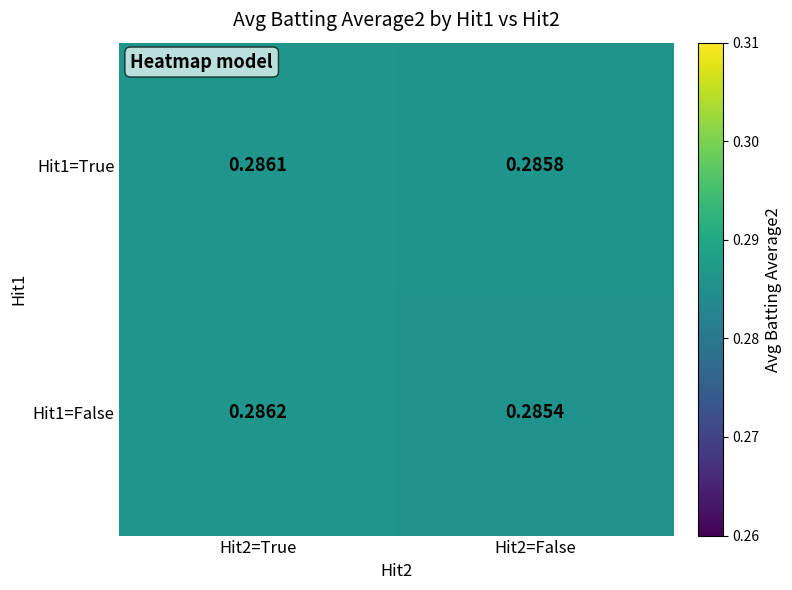

List the series in order of their peak value, highest first.

Hit1=False, Hit1=True